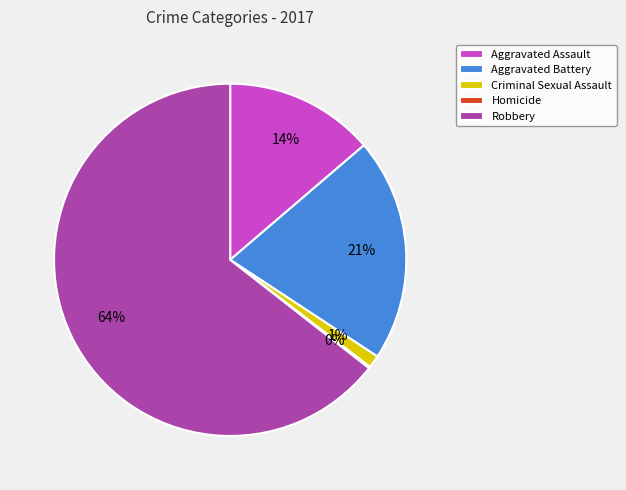

Combined, do Aggravated Battery and Criminal Sexual Assault account for over 50%?

No